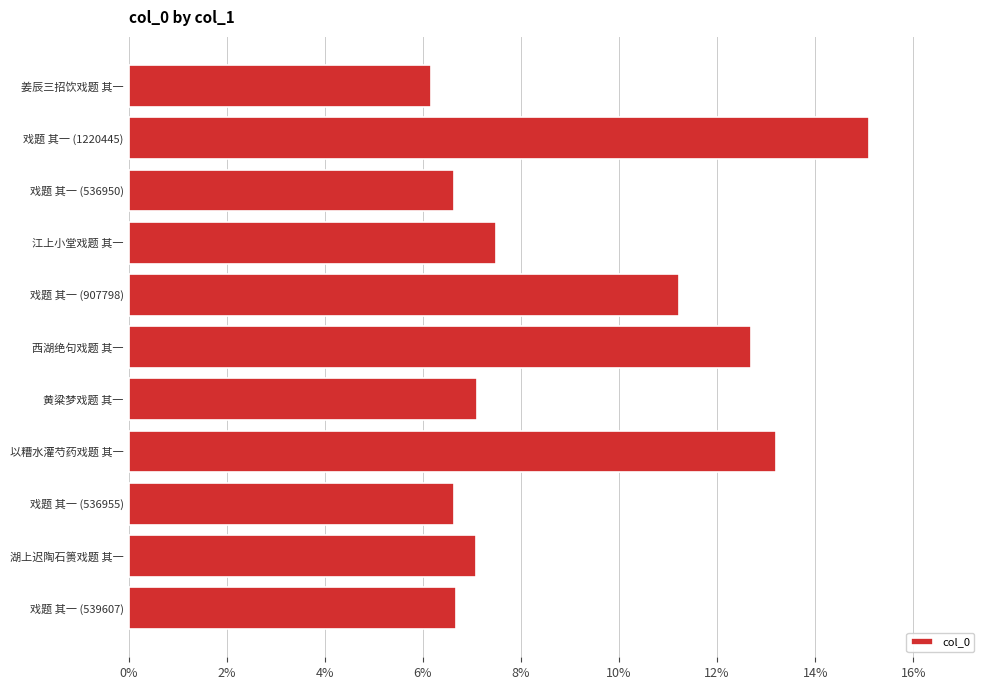

Does the chart contain any negative values?

No